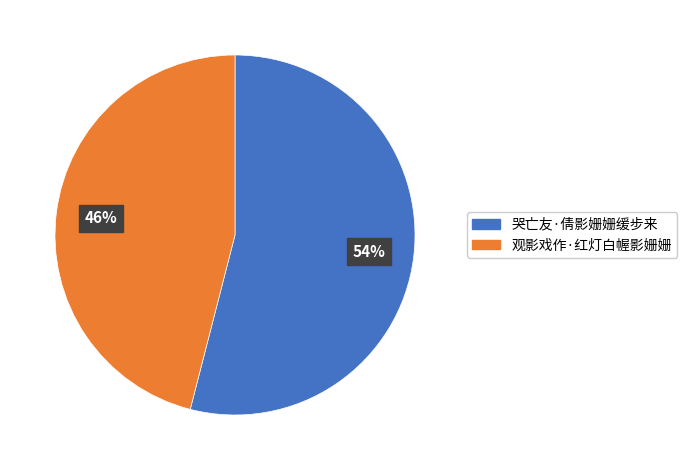

Approximately how many times larger is the value at 哭亡友·倩影姗姗缓步来 compared to 观影戏作·红灯白幄影姗姗?

1.2